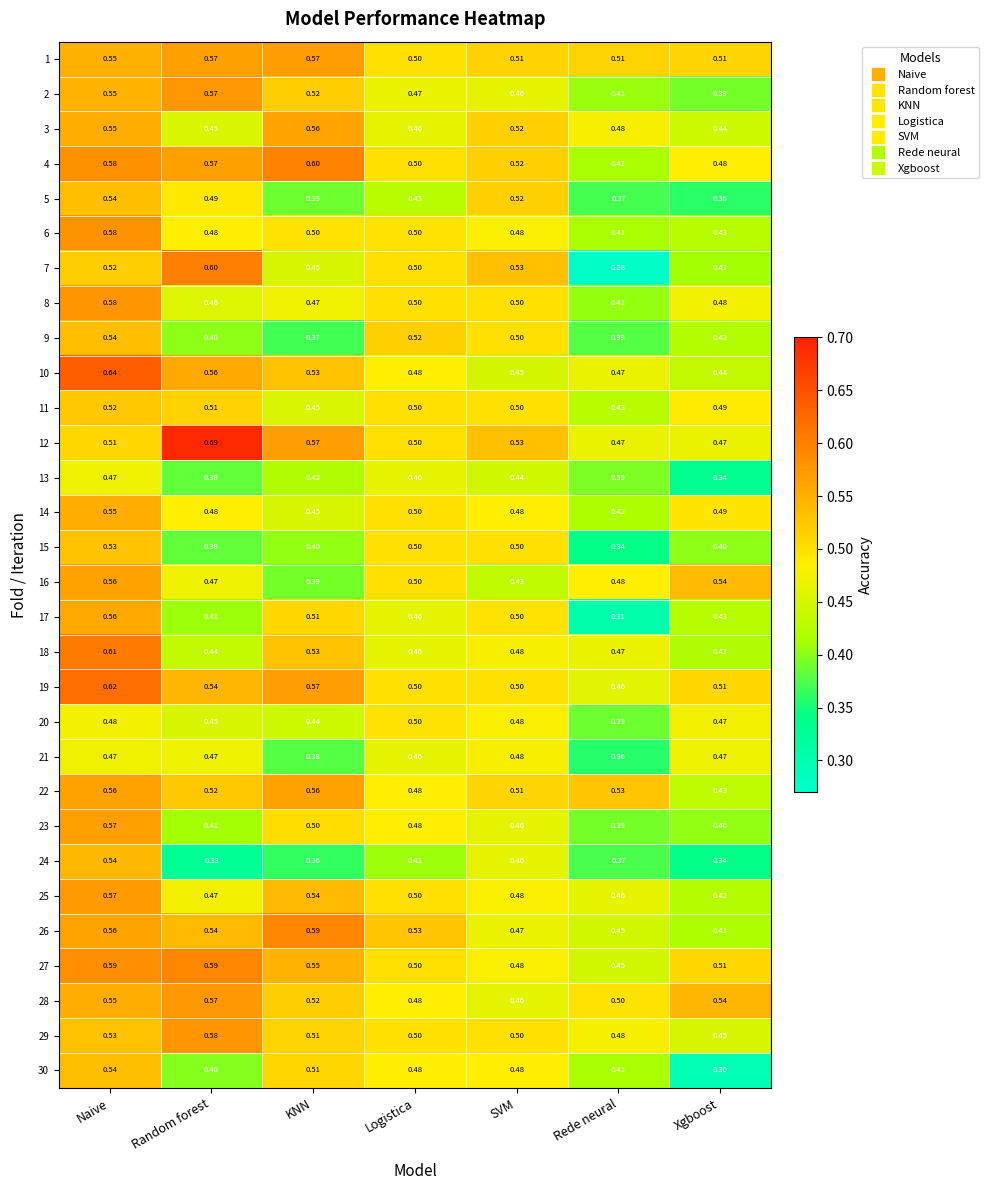

Where is 24 nearest to the value 0?

Random forest